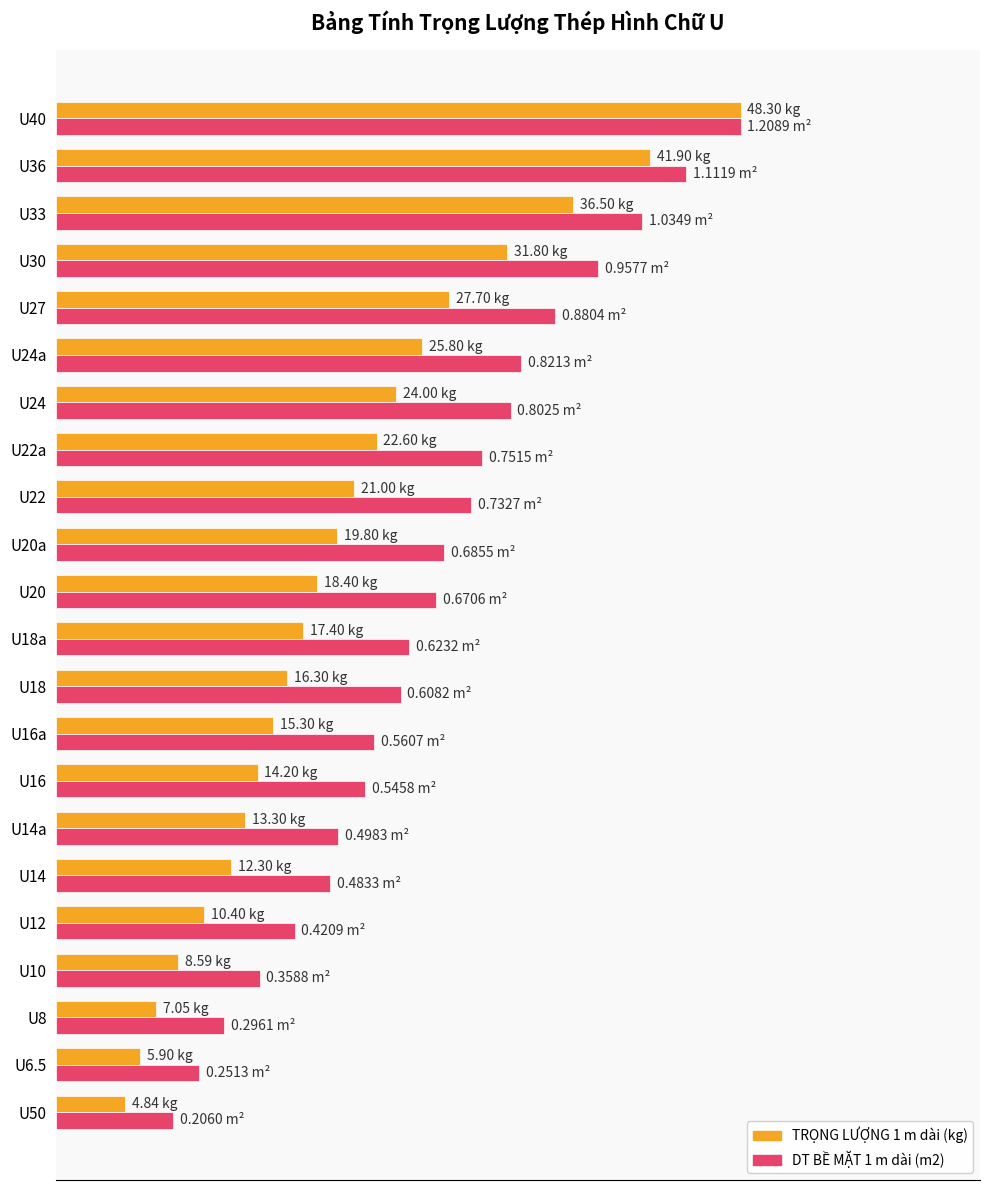

What are all the series names shown in the legend?

TRỌNG LƯỢNG 1 m dài (kg), DT BỀ MẶT 1 m dài (m2)